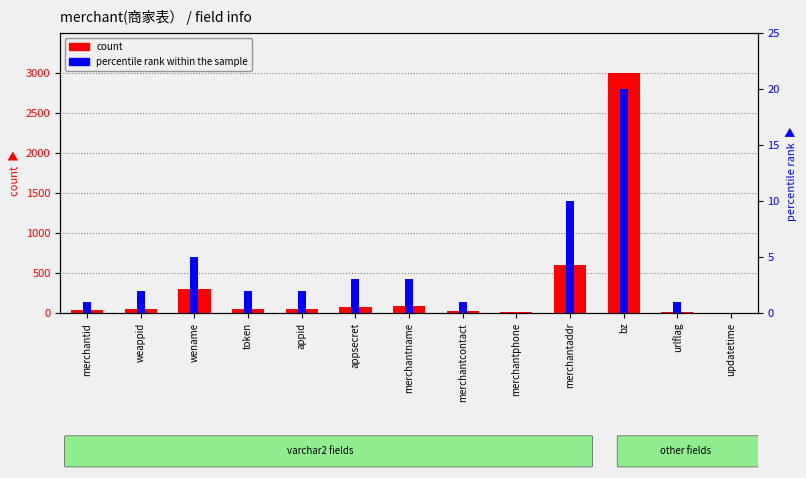

Which series changed the most between weappid and merchantname?

count